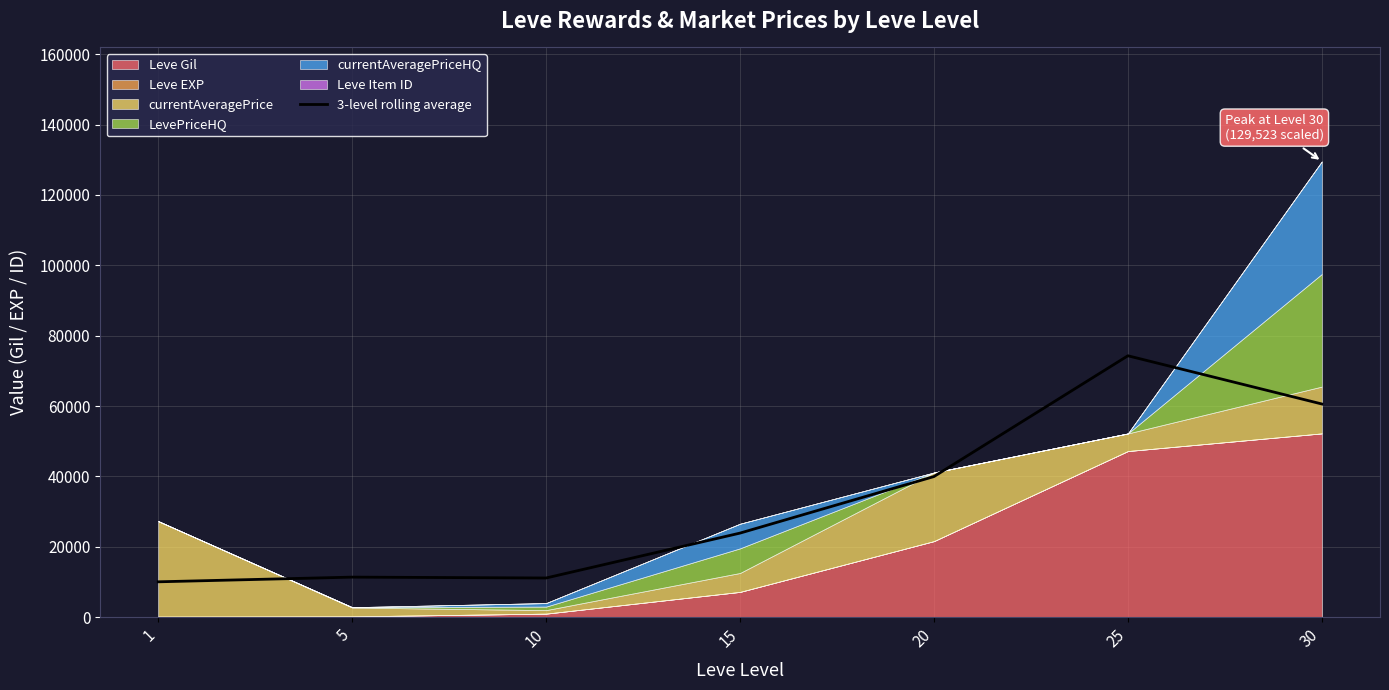

Where is the first local minimum?

10